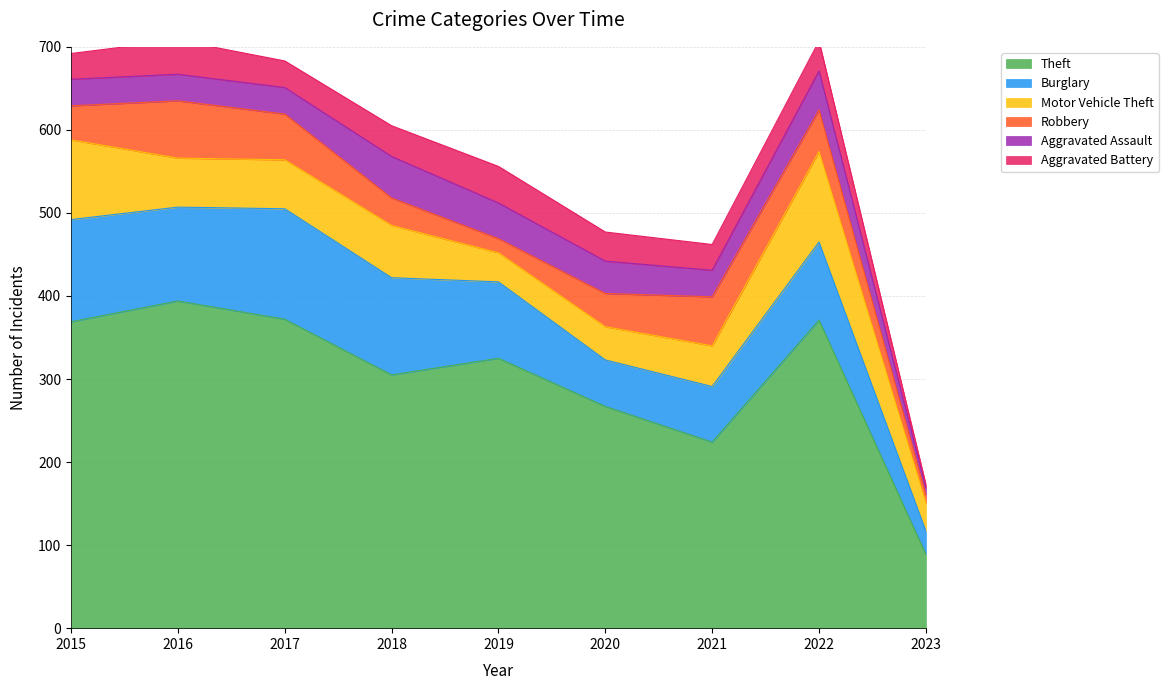

What is the difference between the Burglary values at 2018 and 2017?

16